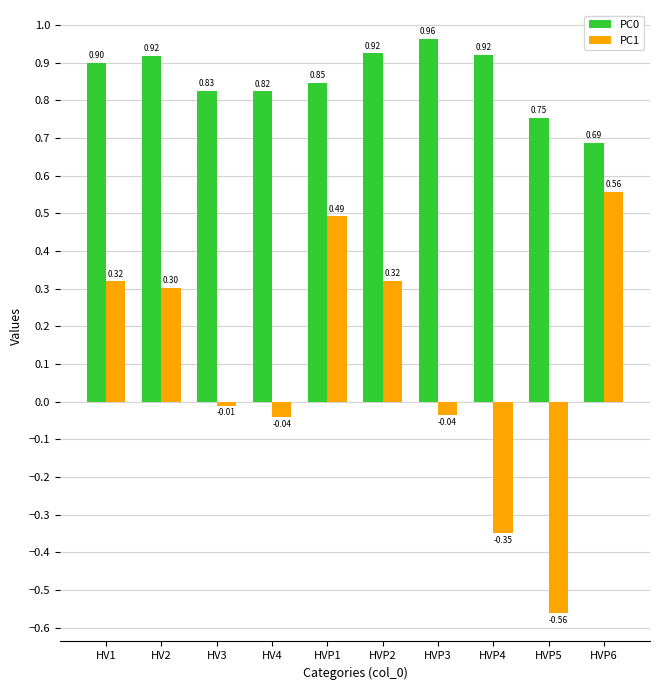

Between HV1 and HVP1, which series saw the biggest shift?

PC1